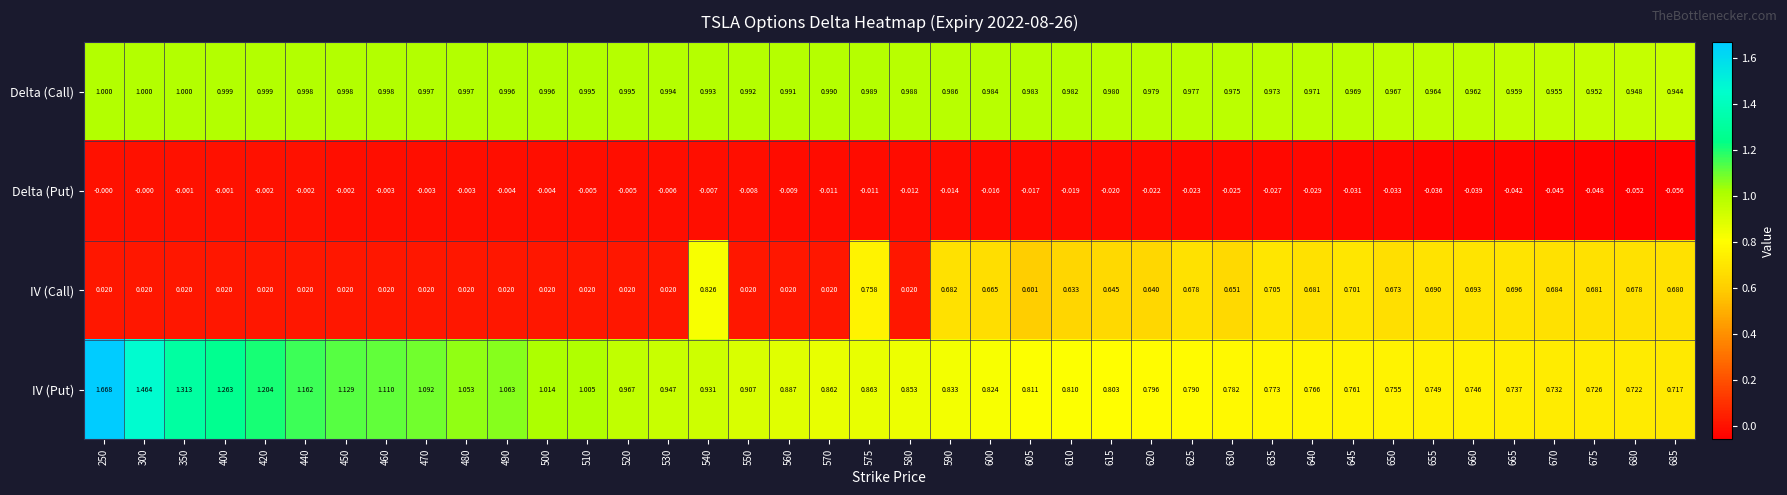

Rank the series at 685 from highest to lowest value.

Delta (Call), IV (Put), IV (Call), Delta (Put)